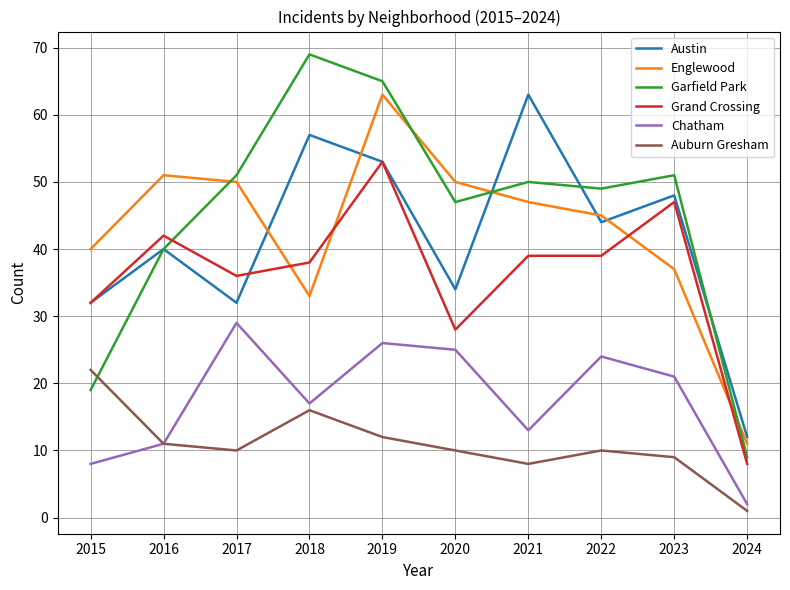

Is the value of Auburn Gresham at 2022 greater than the value of Chatham at 2020?

No